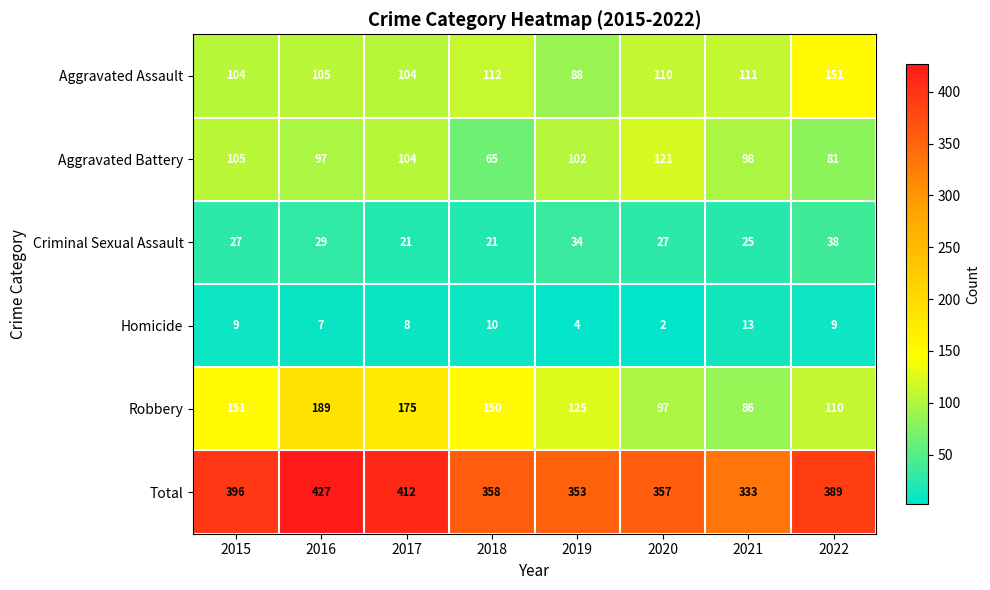

What is the difference between the highest and lowest values at 2022?

380